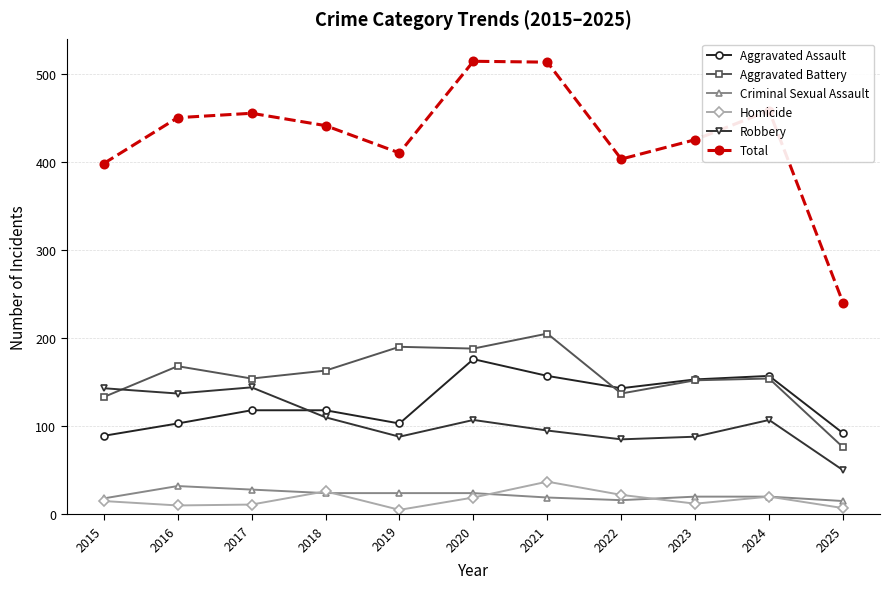

How many categories are shown in the chart?

11